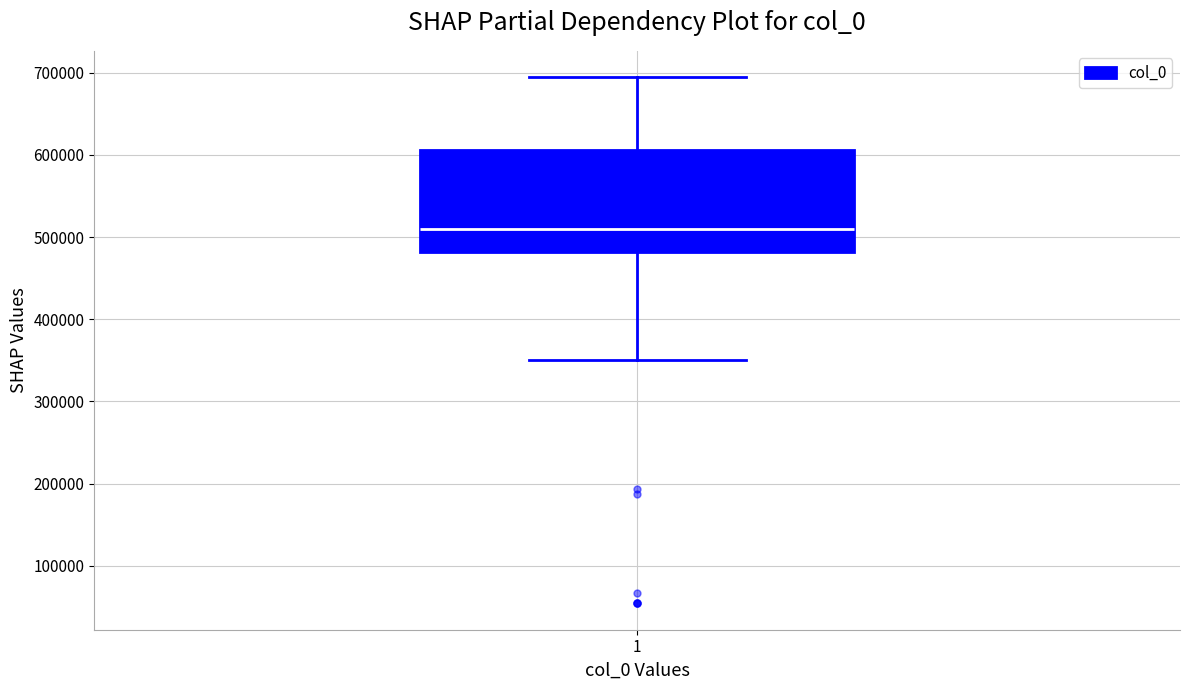

Transcribe this box plot: give where the median line is, the range the box spans, and where the two whiskers end, as read against the y-axis. The values are not printed on the chart, so give them approximately, as read against the axis.

median 510000, box 480000 to 610000, whiskers 350000 to 690000